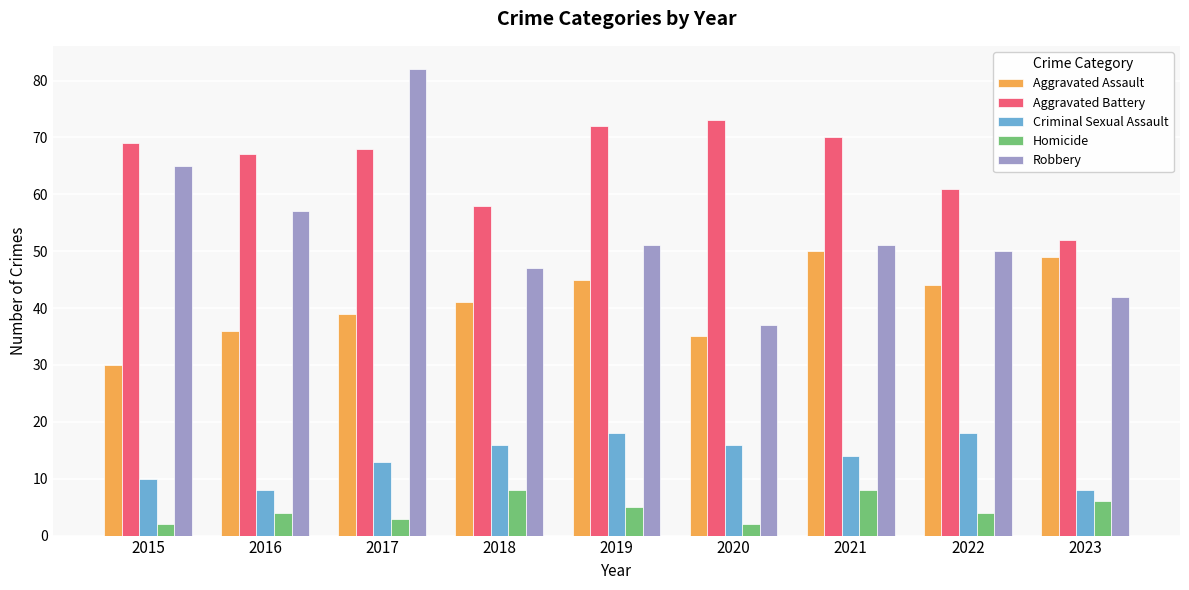

At which category is the sum across all series the highest?

2017